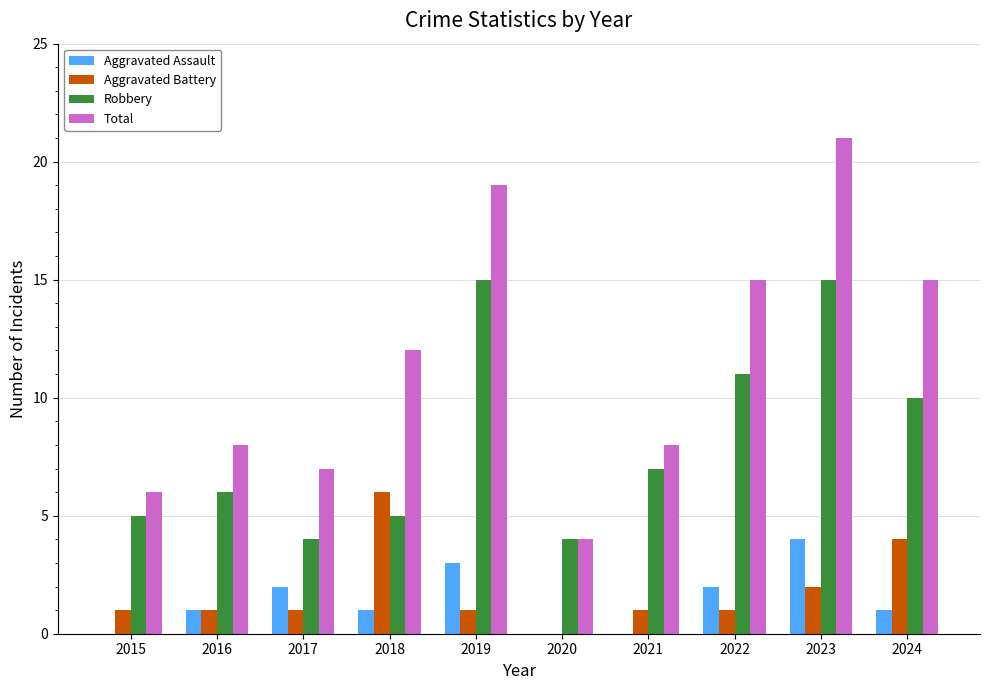

At which category does the chart reach its peak across all series?

2023